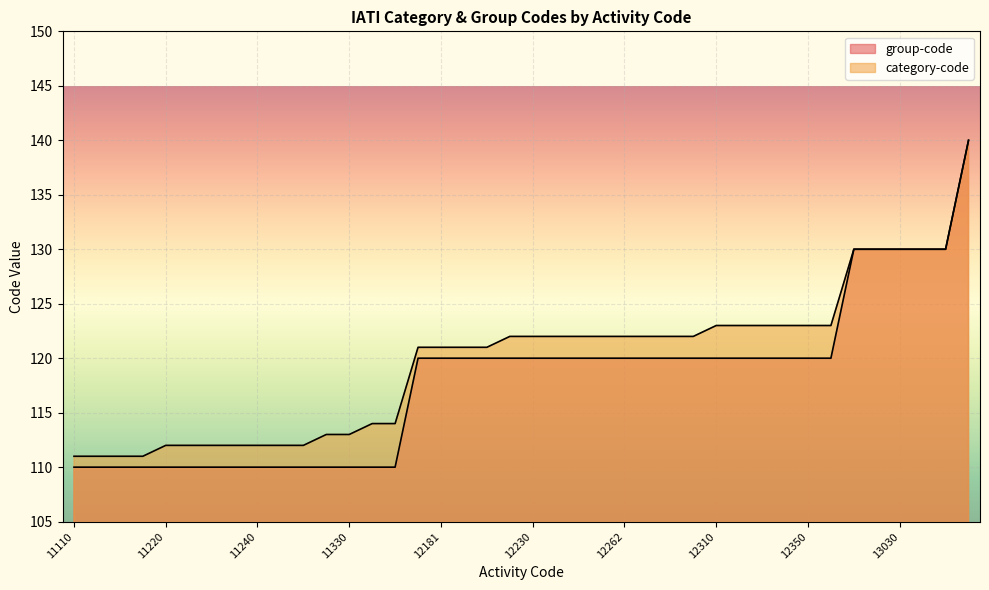

Rank the series by their average value, from lowest to highest.

group-code, category-code